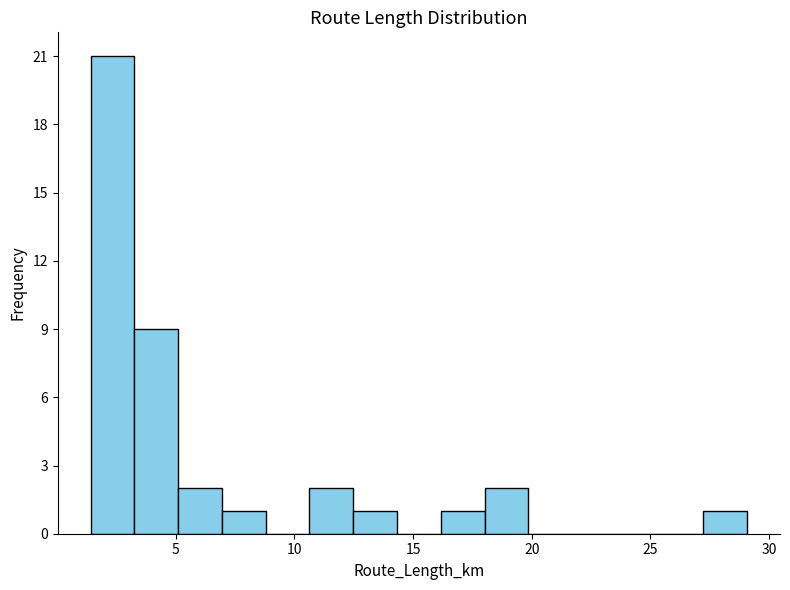

Around what value on the x-axis is the tallest bar? Give the approximate position of its centre, as read against the axis.

2.5